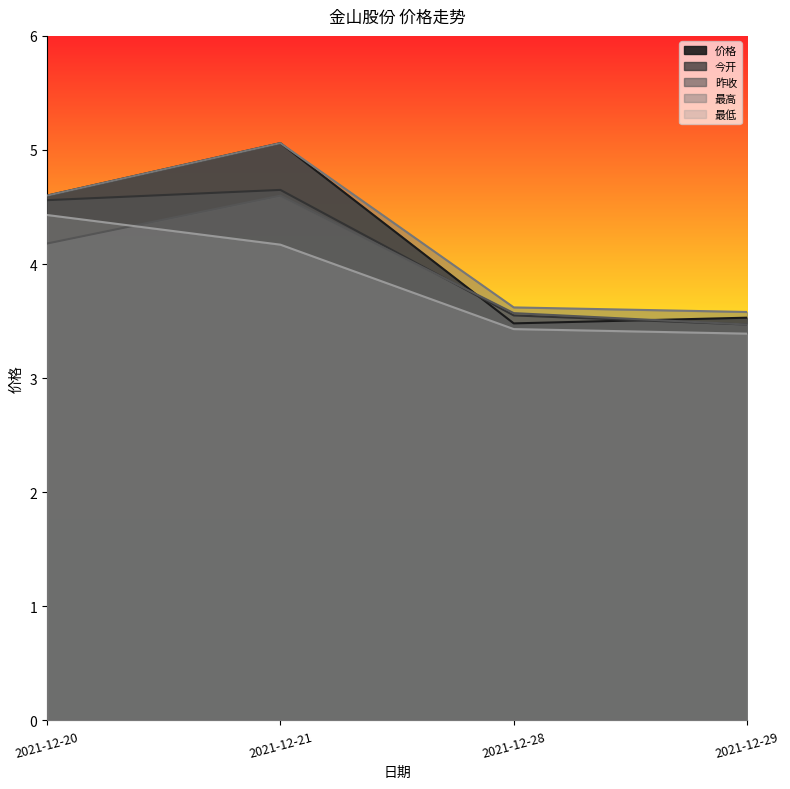

Between 2021-12-21 and 2021-12-29, which series saw the biggest shift?

价格